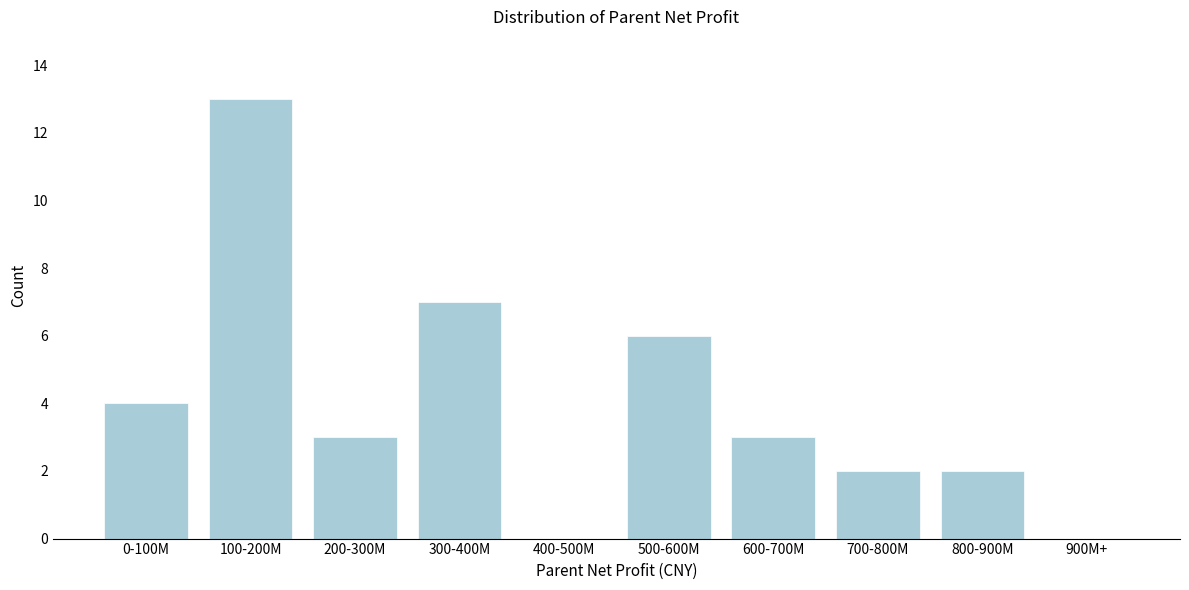

Reading left to right, what are all the values shown in this chart?

0-100M=4	100-200M=13	200-300M=3	300-400M=7	400-500M=0	500-600M=6	600-700M=3	700-800M=2	800-900M=2	900M+=0